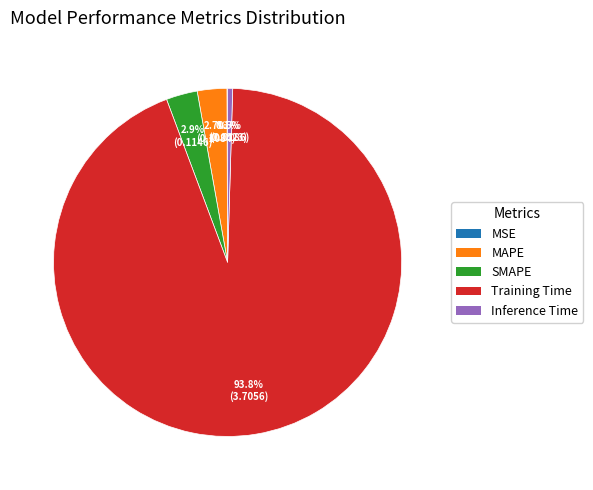

Between MAPE and Training Time, which is larger?

Training Time